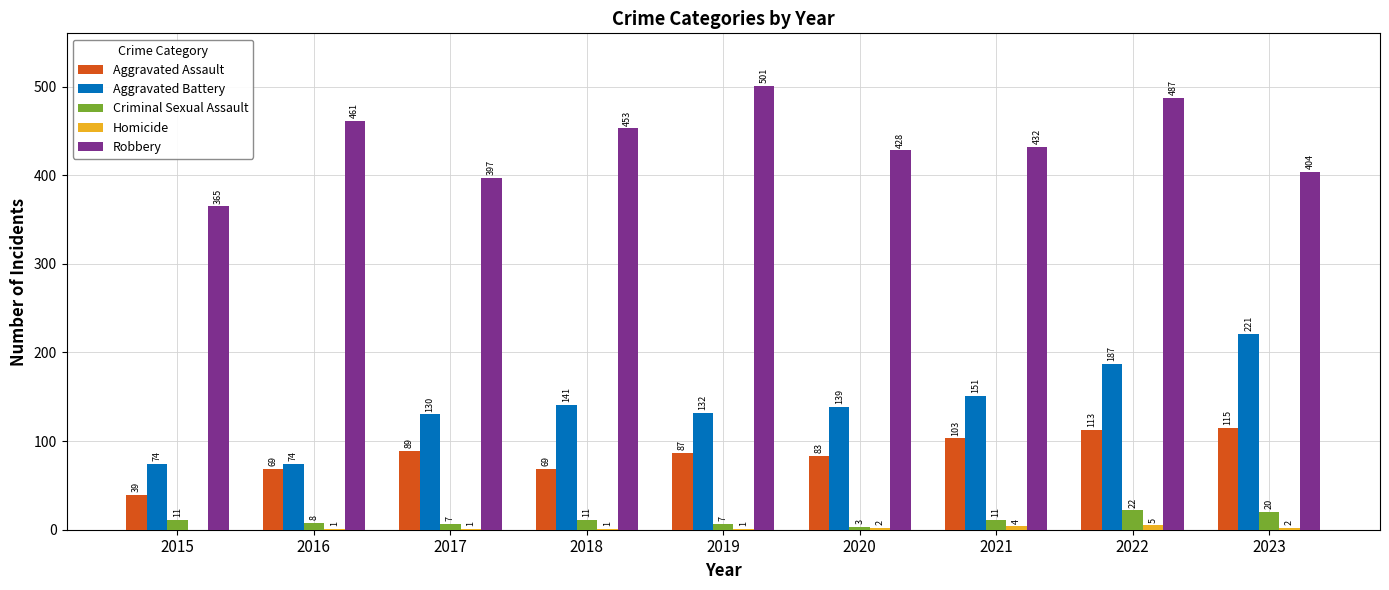

What is the maximum value for Criminal Sexual Assault?

22